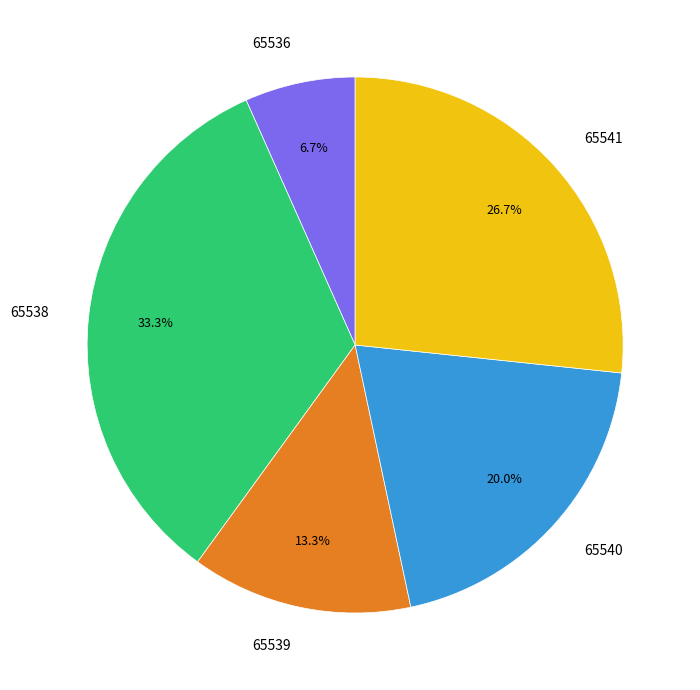

Is the sum of 65536 and 65538 greater than half?

No